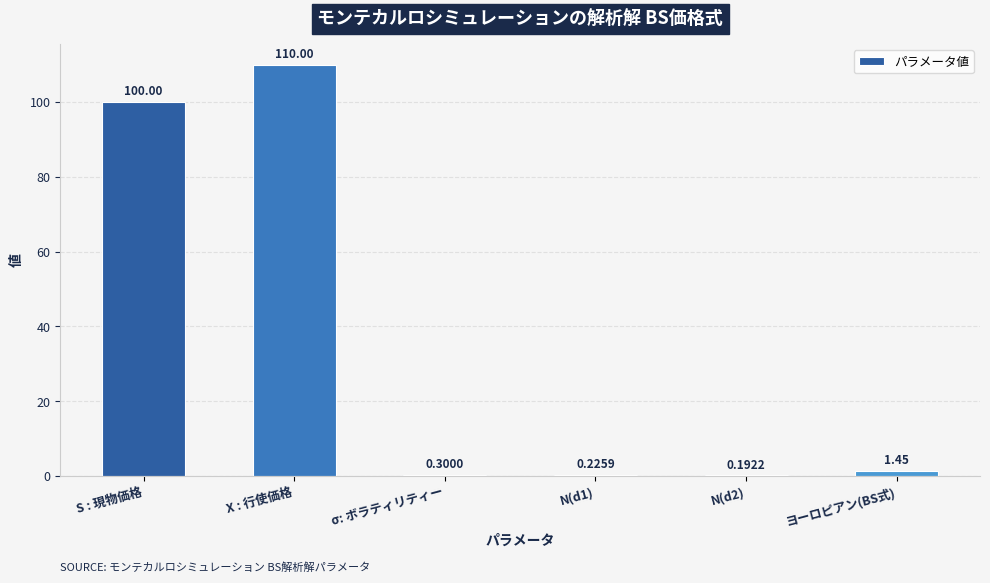

Are the bars horizontal?

No